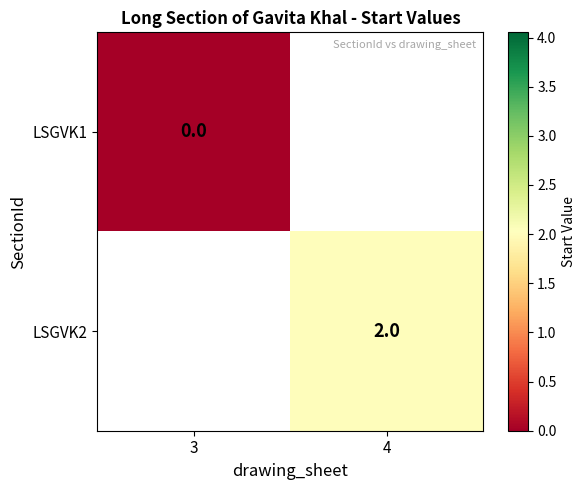

Which category has the lowest value across all series?

3